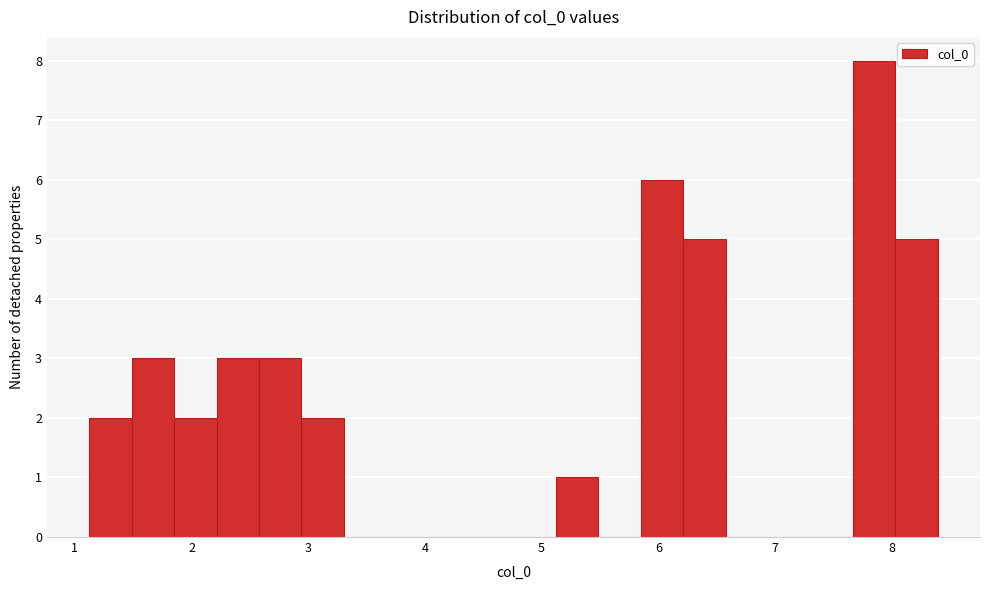

Around what value on the x-axis is the tallest bar? Give the approximate position of its centre, as read against the axis.

7.8